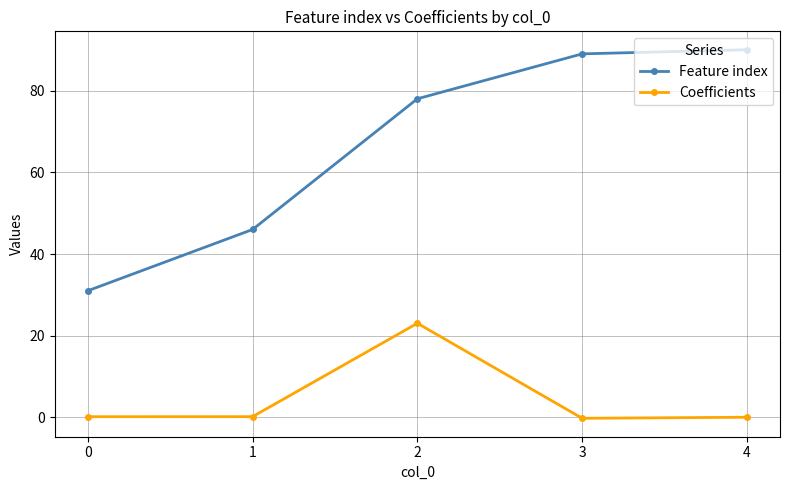

True or false: Coefficients and Feature index intersect in this chart.

False